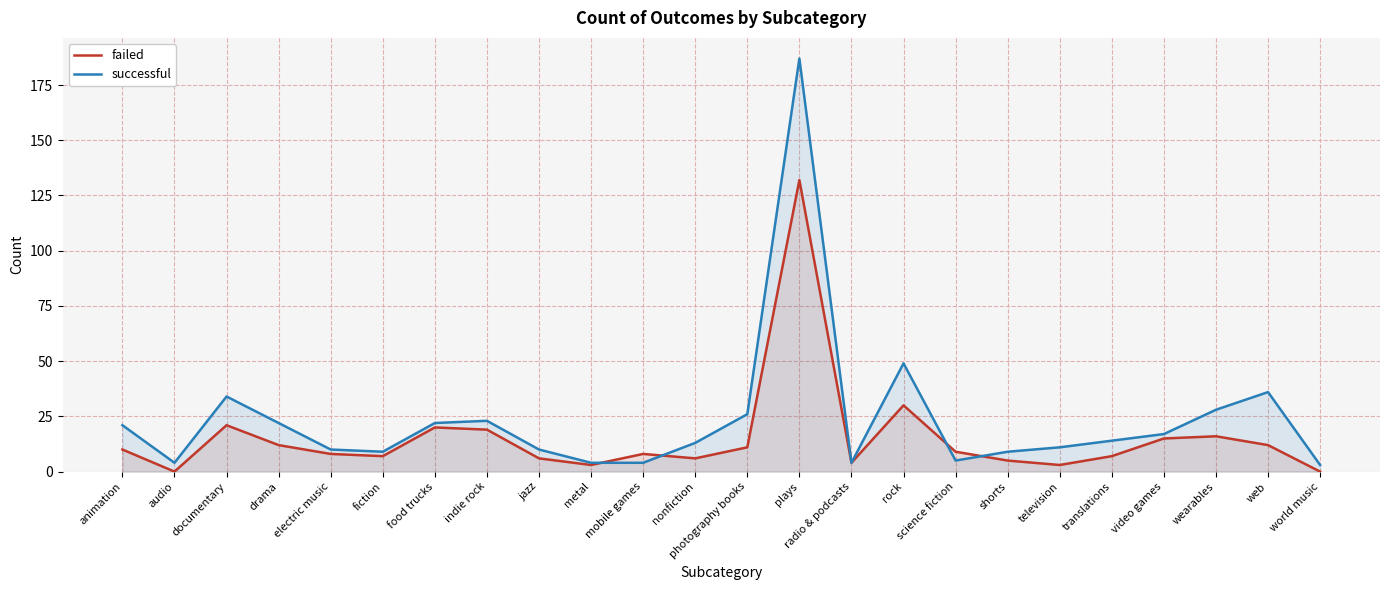

True or false: successful and failed intersect in this chart.

True